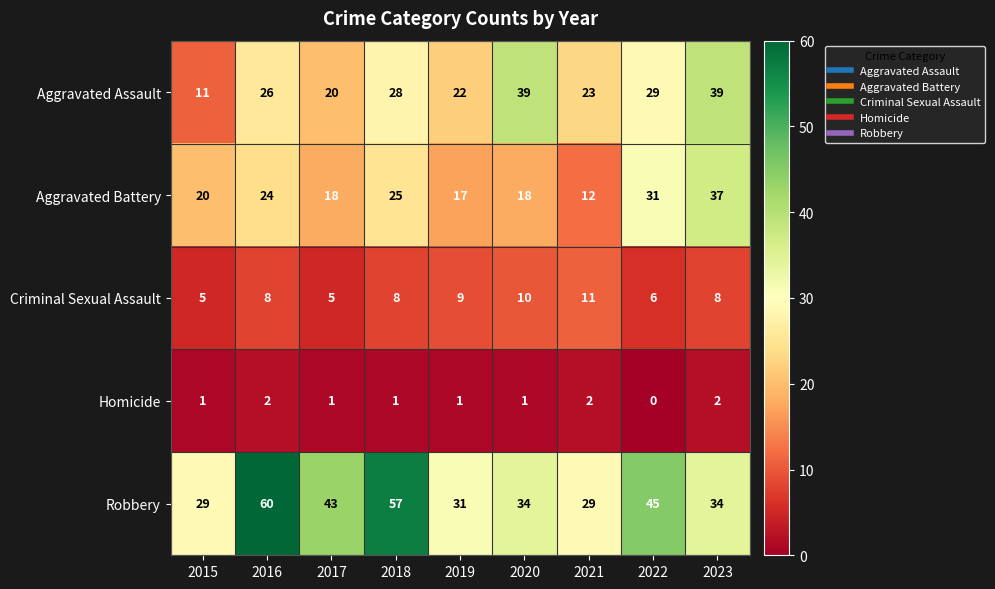

What is the sum of all Criminal Sexual Assault values?

70